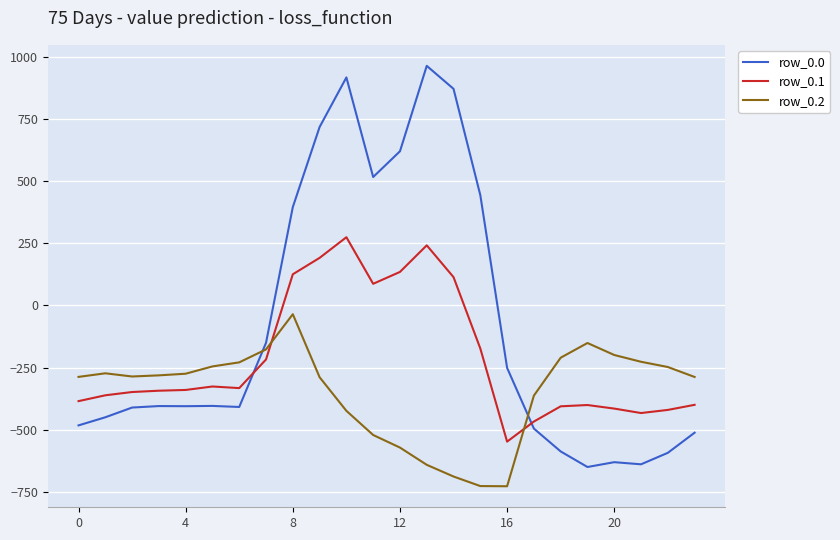

Rank the series by their maximum value, from highest to lowest.

row_0.0, row_0.1, row_0.2